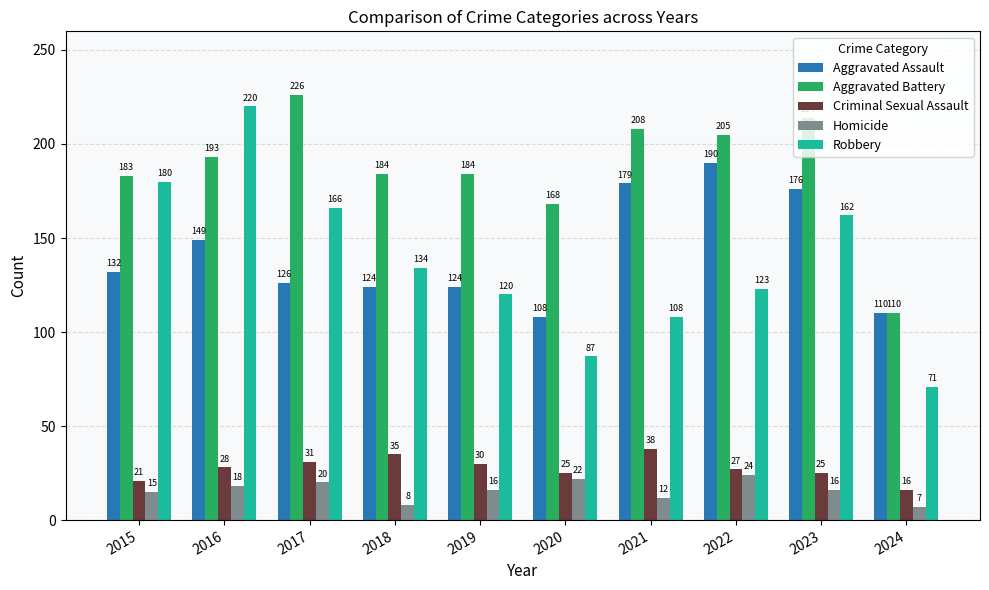

At which label is Aggravated Assault closest to 149?

2016